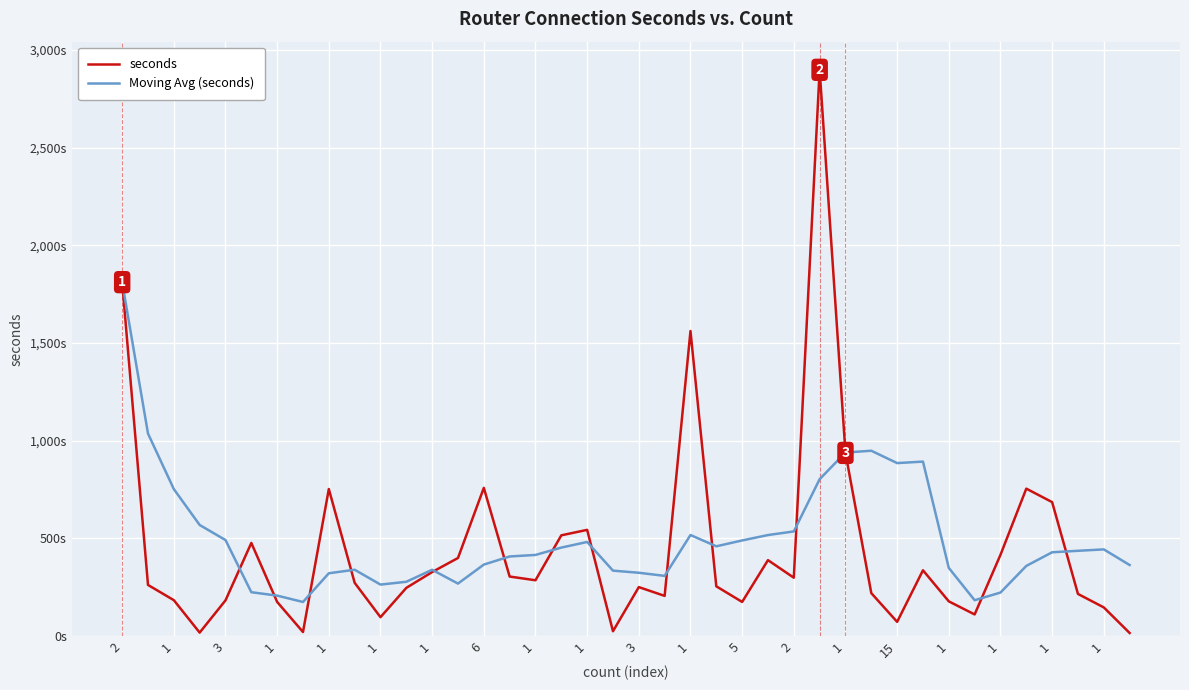

What are all the series names shown in the legend?

seconds, Moving Avg (seconds)